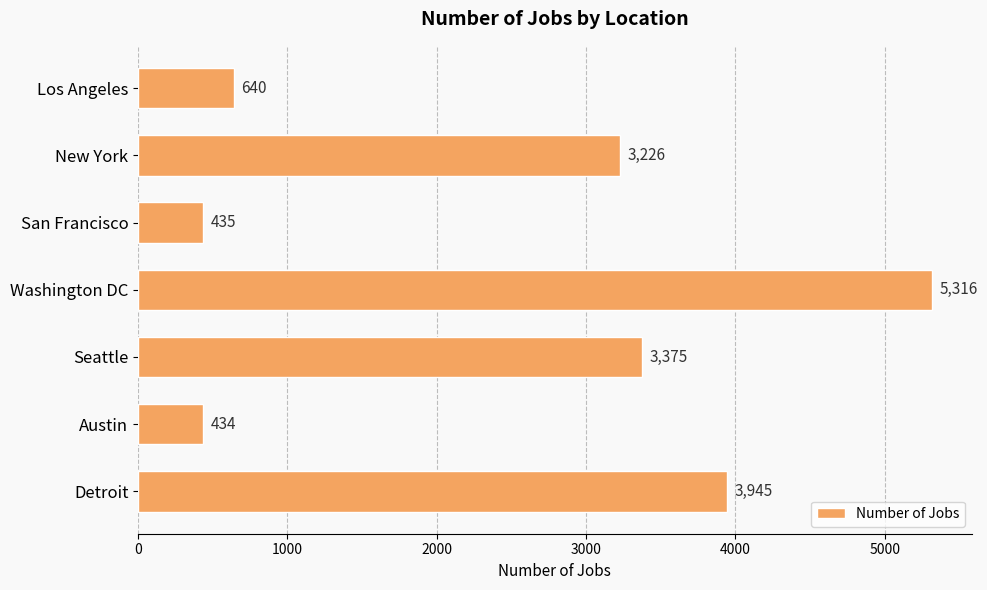

What is the label of the 4th bar from the top?

Washington DC